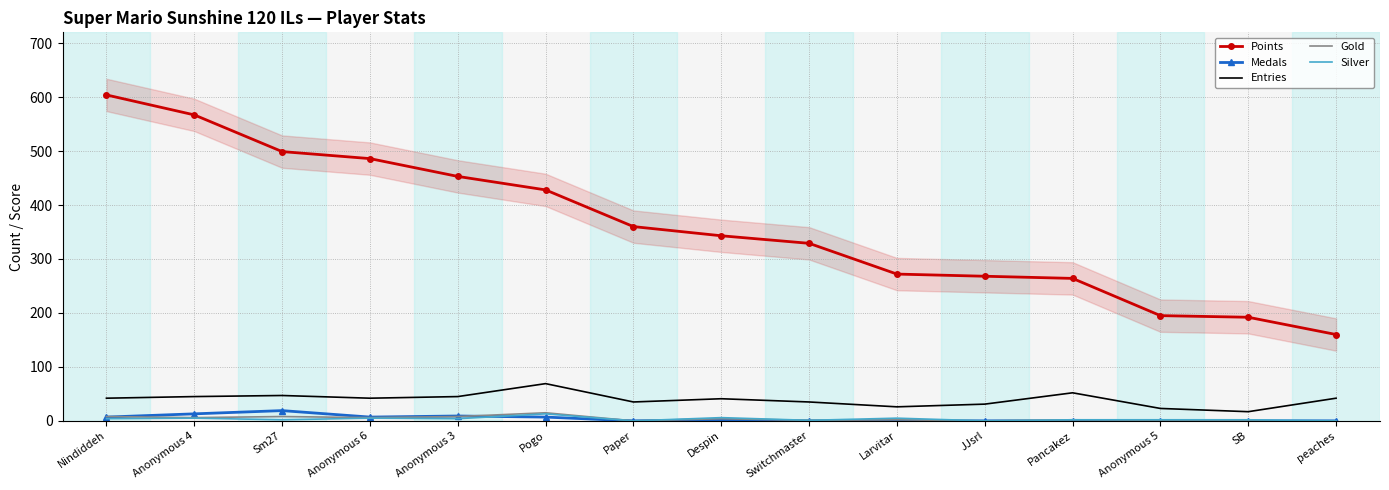

Which series changed the most between Paper and peaches?

Points